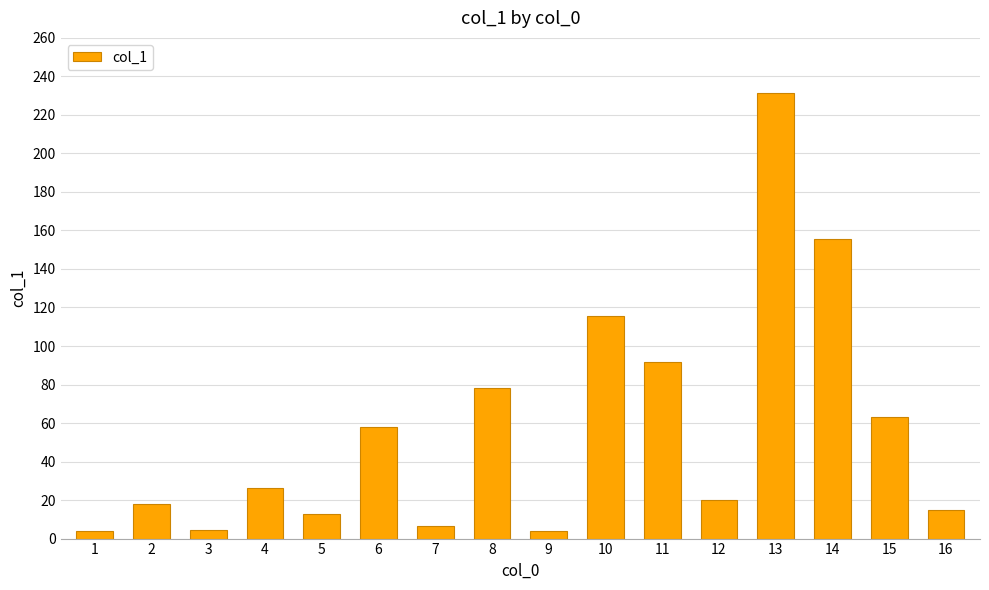

Approximately how many times larger is the value at 16 compared to 7?

2.3